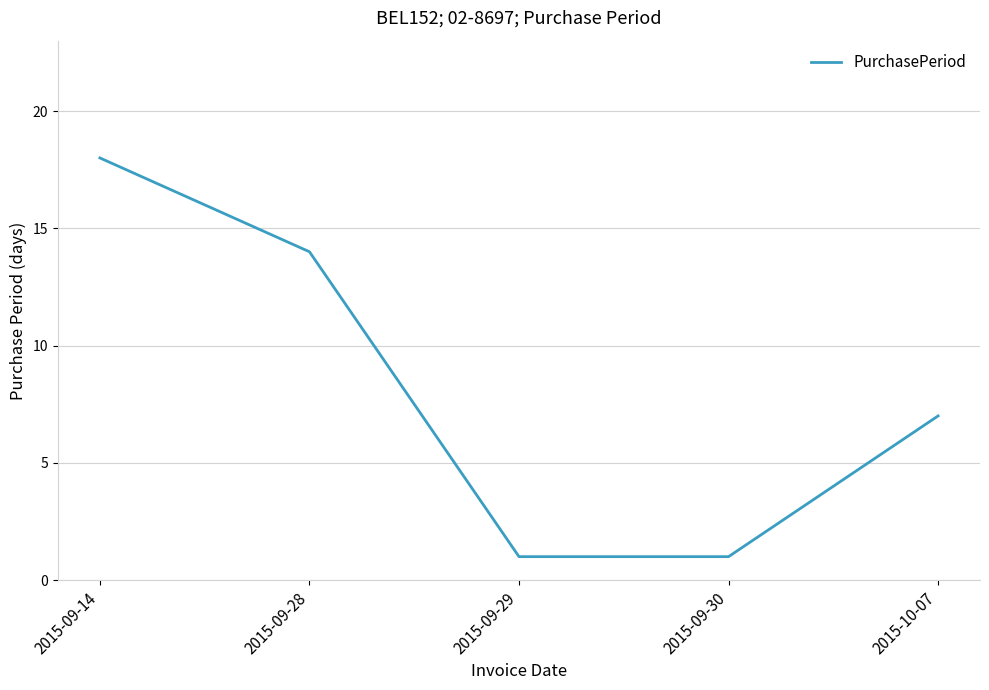

Count the values in the range 1 to 14.

4